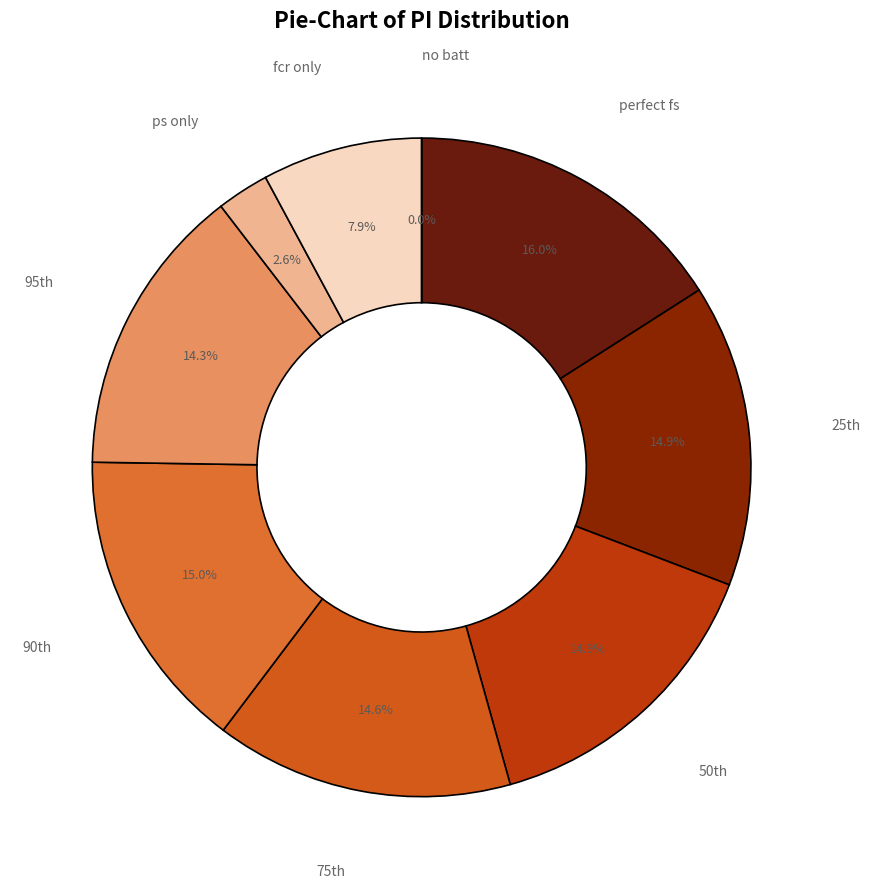

Does any single category account for the majority?

No